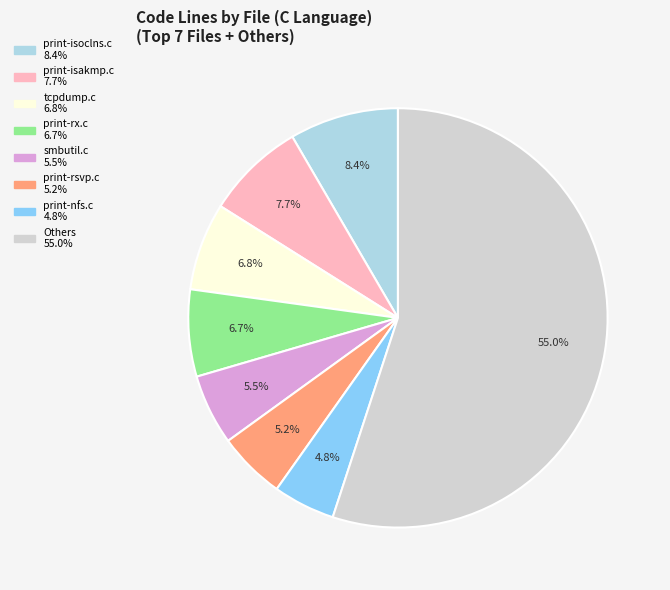

Does any single category account for the majority?

Yes